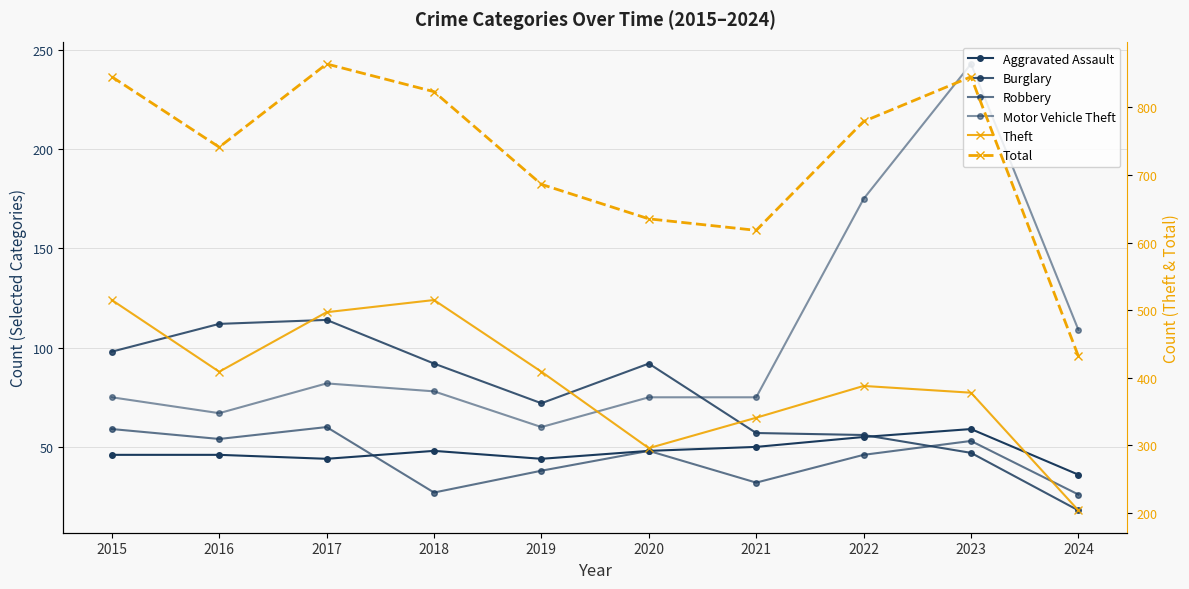

Which series has the largest range (max minus min)?

Total